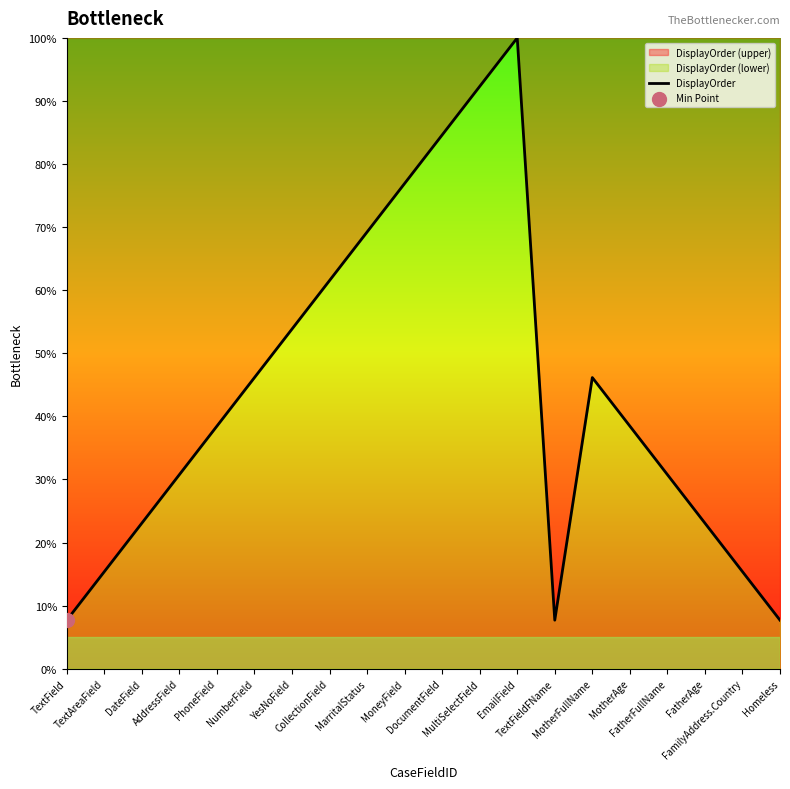

What is the change in value from TextAreaField to FatherFullName?

+15.4